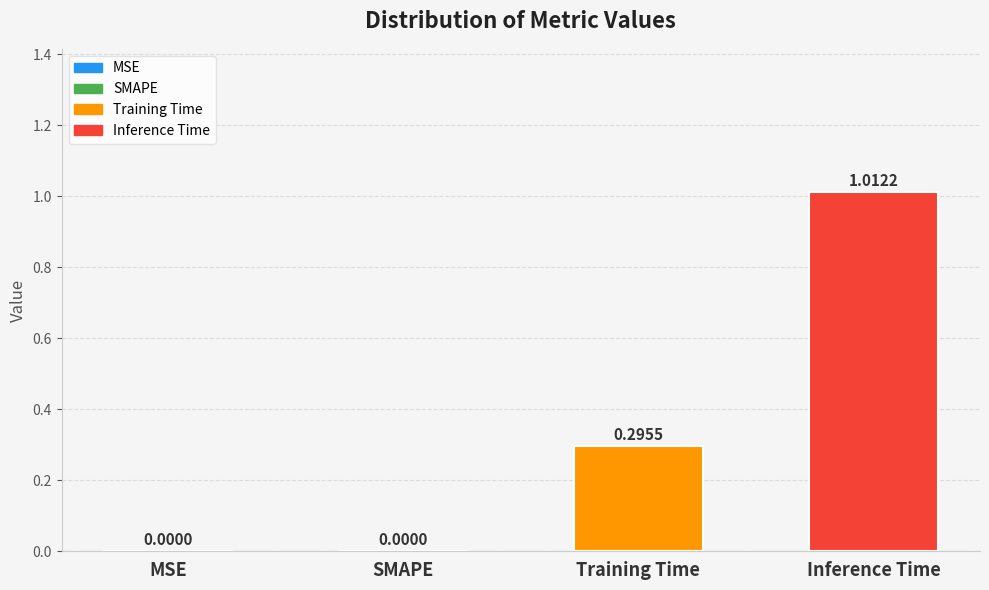

Which has a higher value, Inference Time or SMAPE?

Inference Time